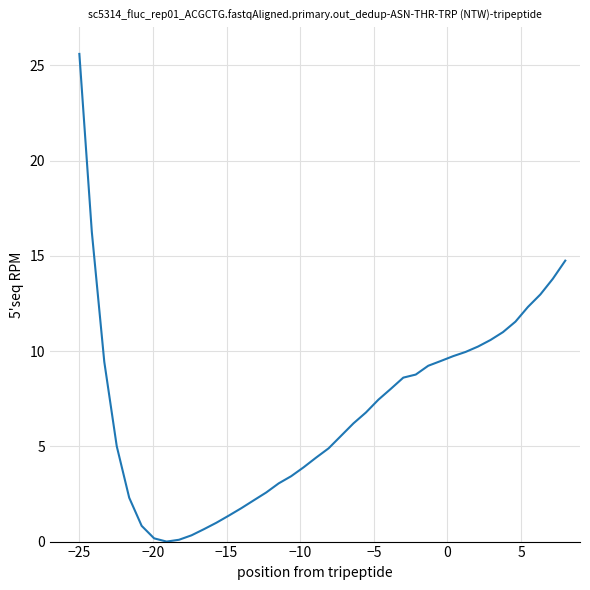

What is the maximum value shown in the chart?

25.6